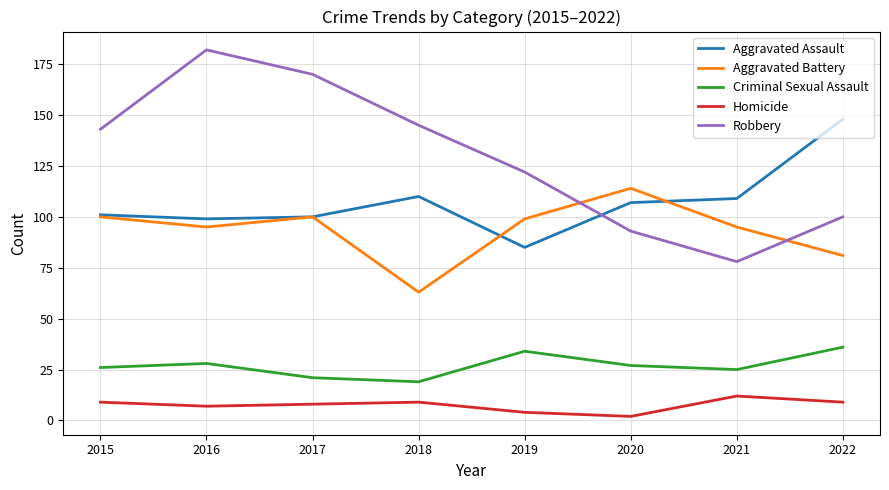

In Robbery, how many points are higher than both neighbors (excluding endpoints)?

1